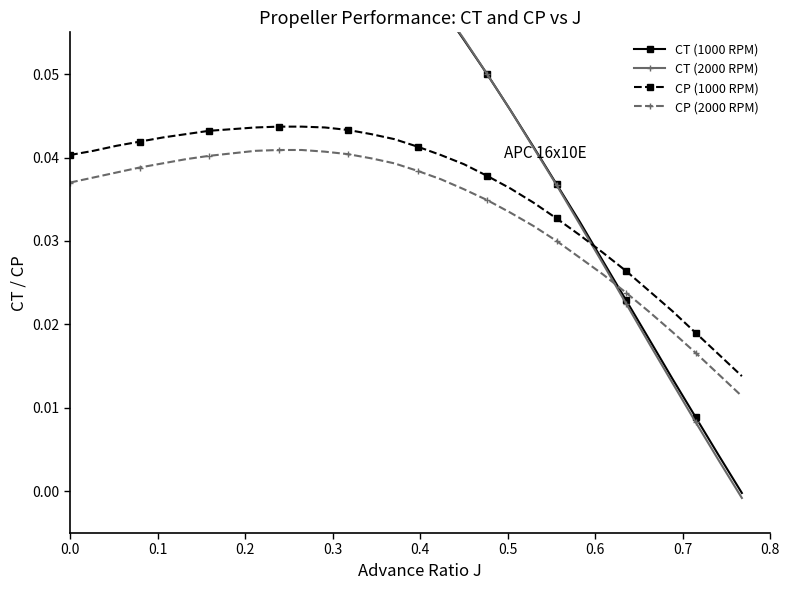

How many CP (2000 RPM) values are between 0 and 1?

30